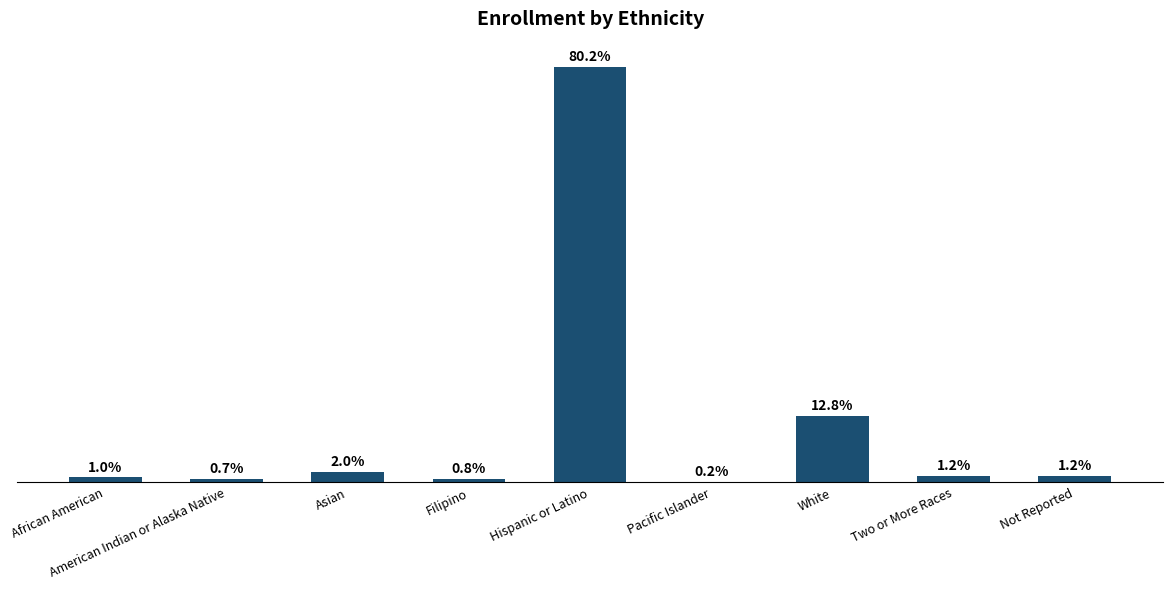

What is the label of the 4th bar from the left?

Filipino